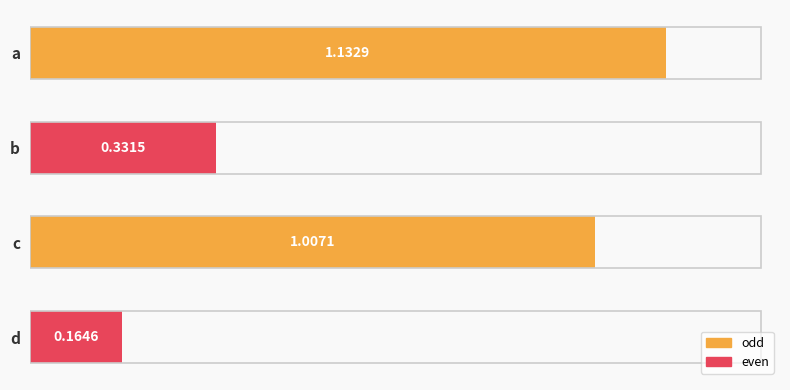

List the labels in order of value, smallest first.

d, b, c, a